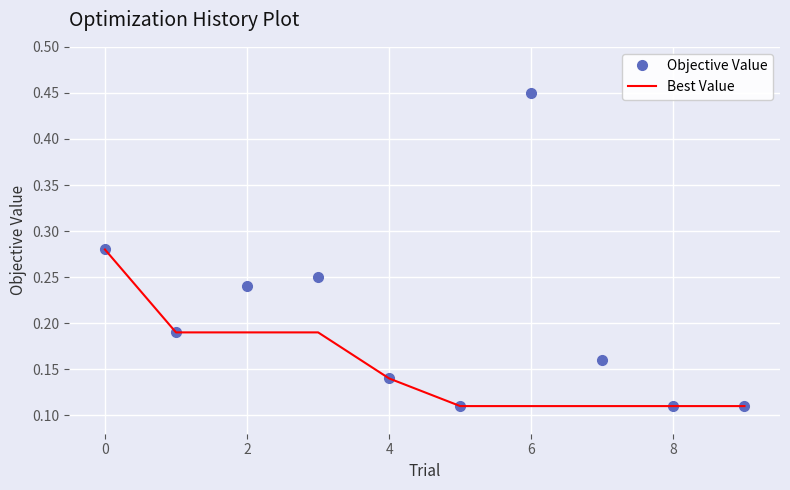

Rank the series by their maximum value, from lowest to highest.

Best Value, Objective Value